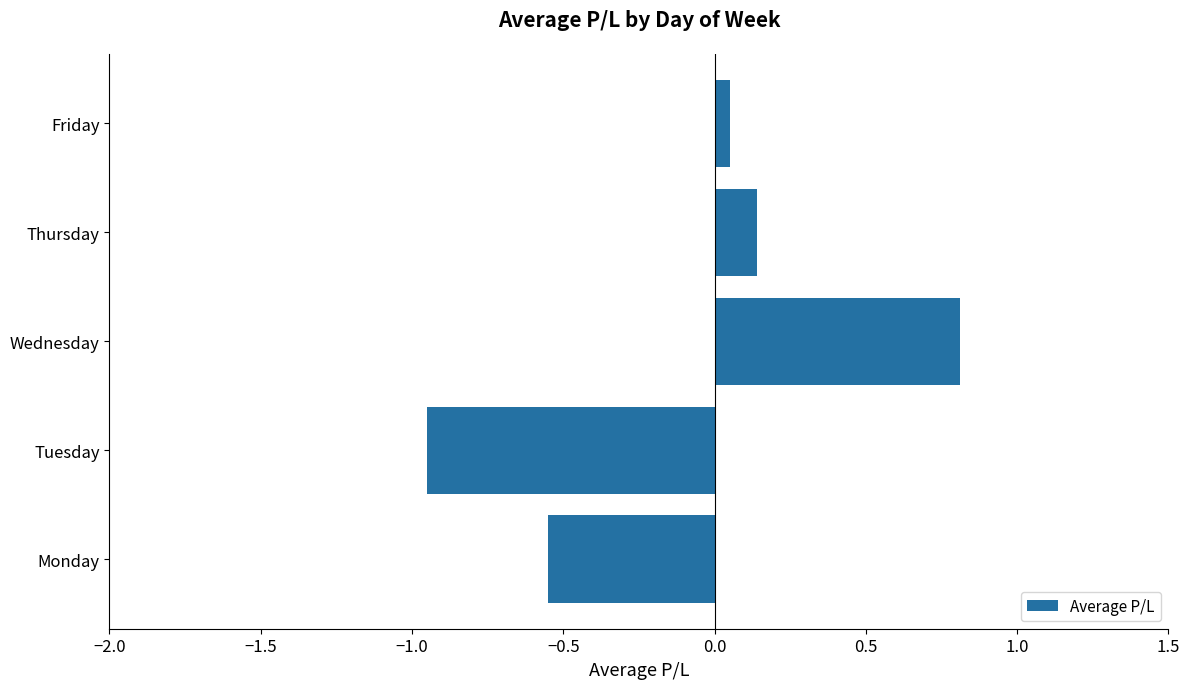

What is the average value?

-0.1